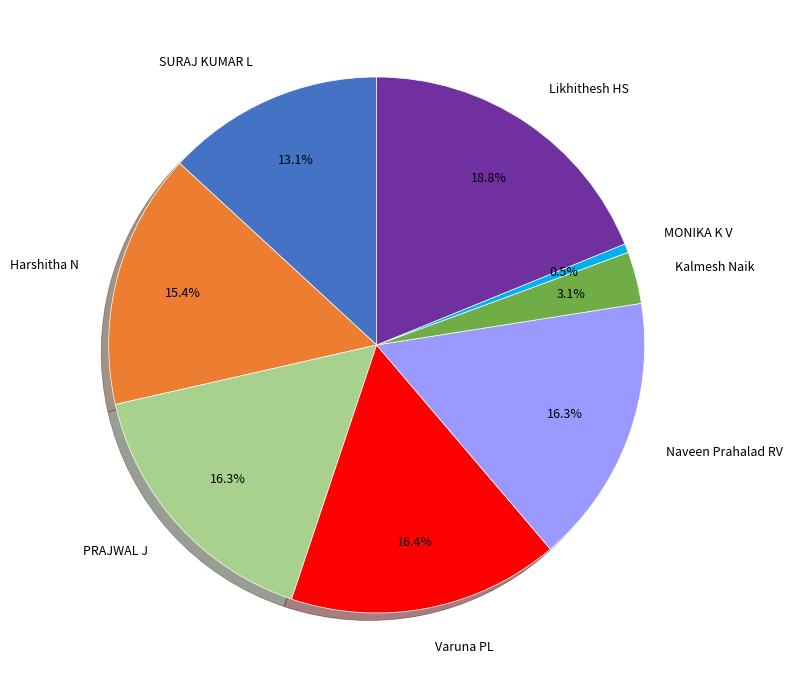

To the nearest percent, what is the combined percentage of PRAJWAL J and Harshitha N?

32%